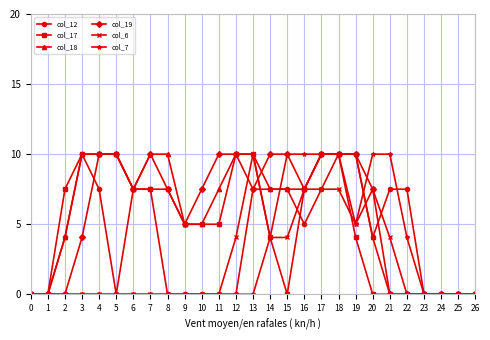

Is it true that col_12 equals 11.4 at 21?

False